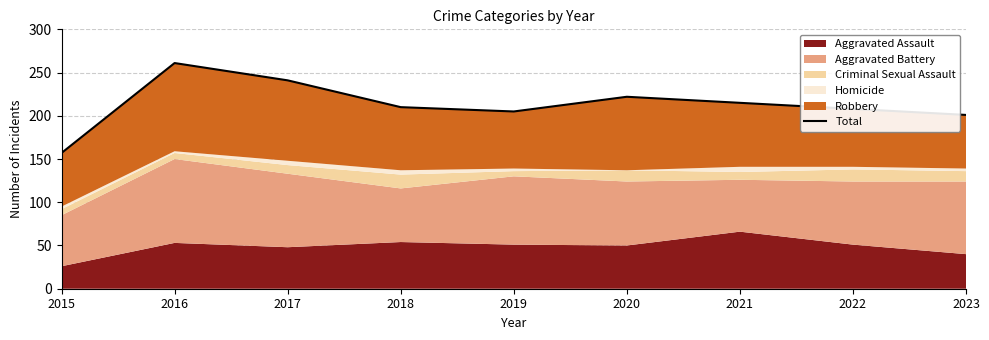

How many lines are shown in the chart?

1